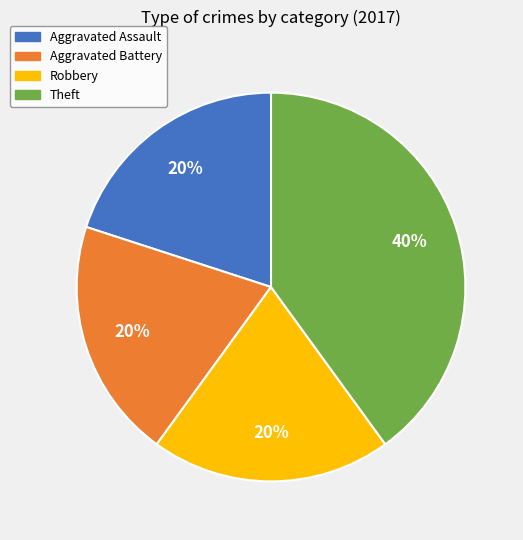

To the nearest percent, what is the average slice percentage?

25%